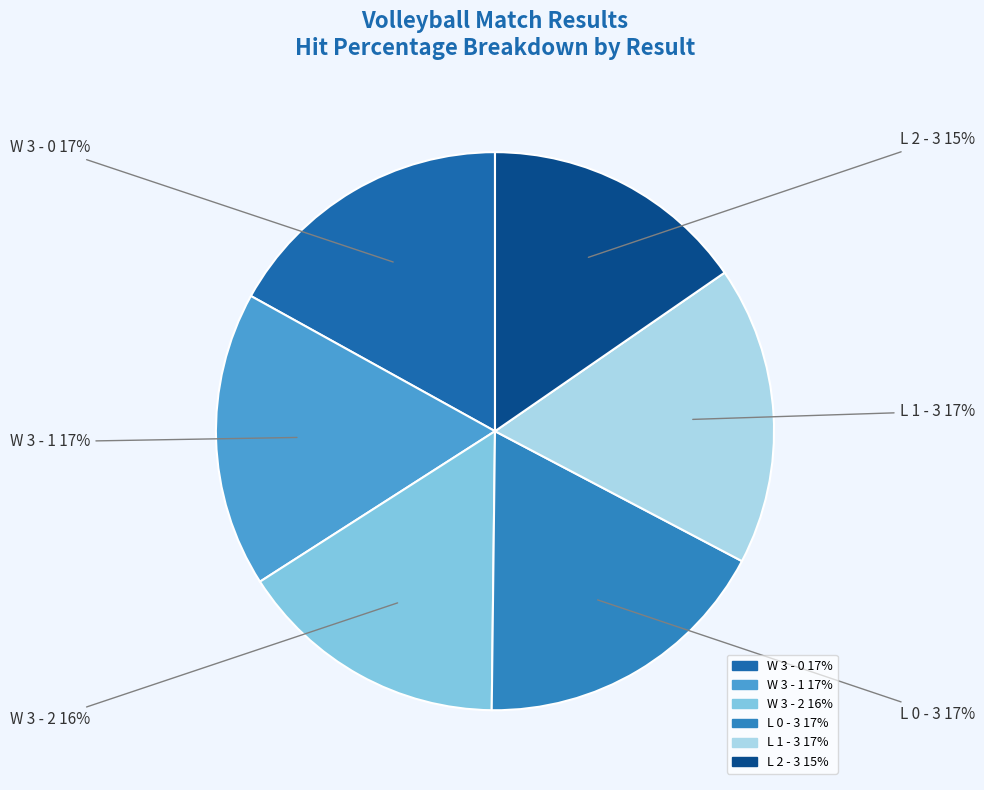

To the nearest percent, what portion does W 3 - 1 represent?

17%